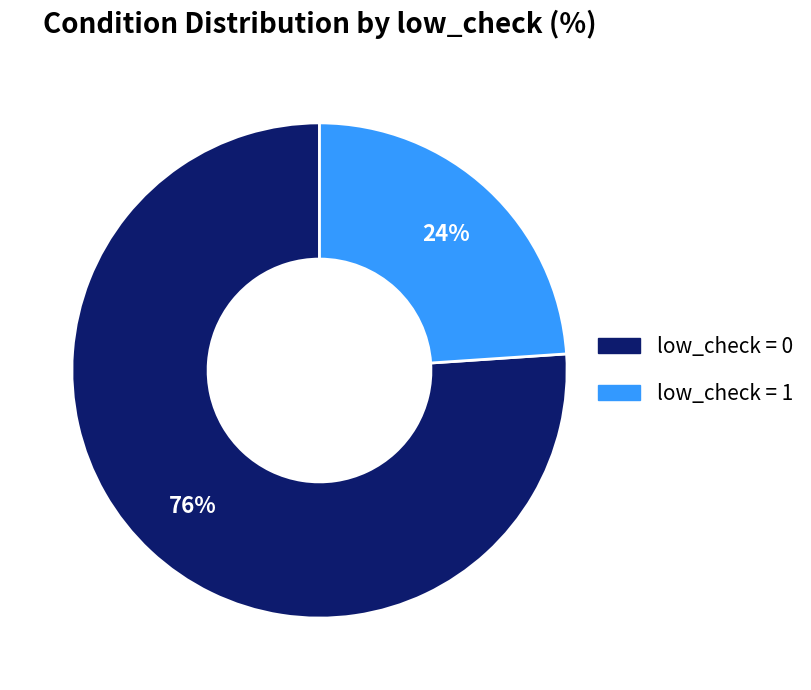

Is there a majority slice in this chart?

Yes